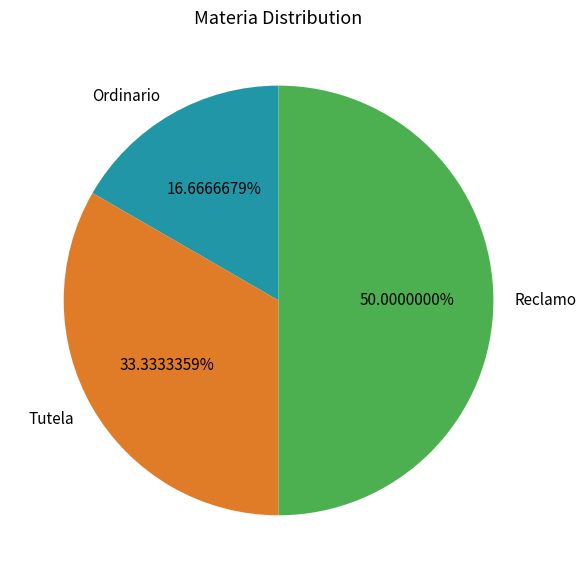

Which category has the smallest portion of the pie?

Ordinario